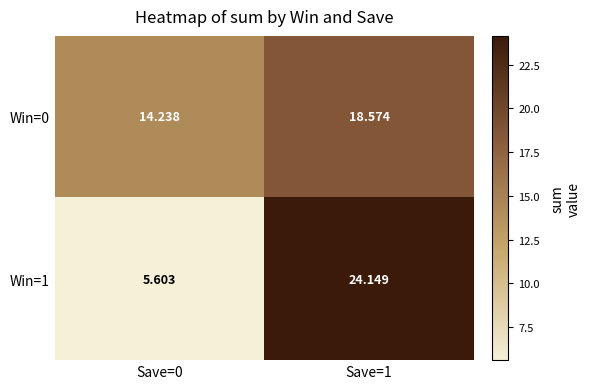

Is the value of Win=0 at Save=1 greater than the value of Win=1 at Save=0?

Yes